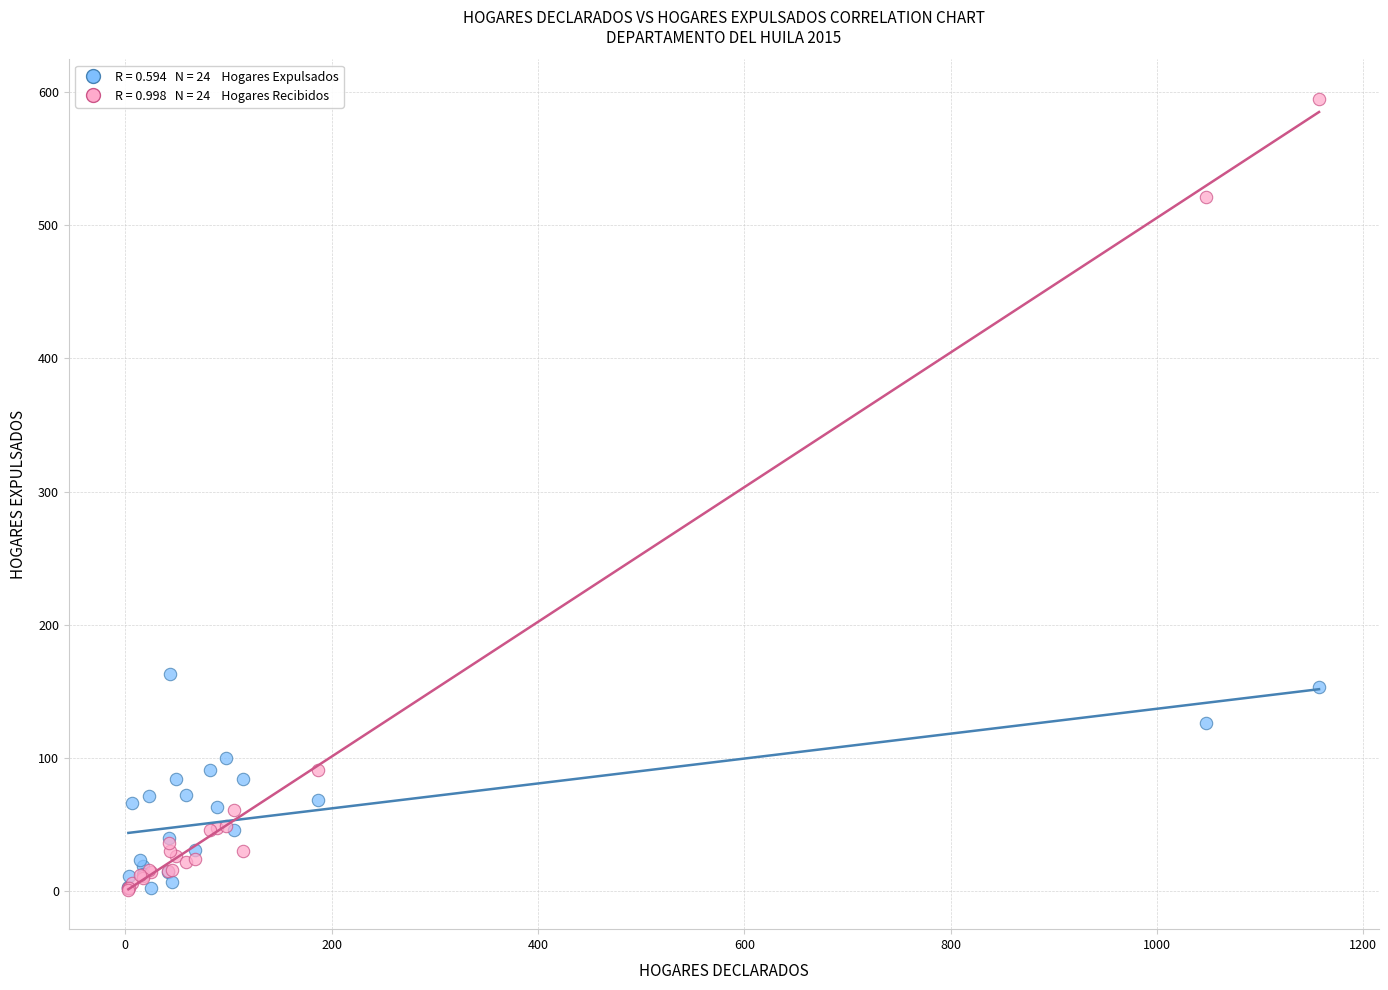

Across all series, what Y value is closest to 298?

163